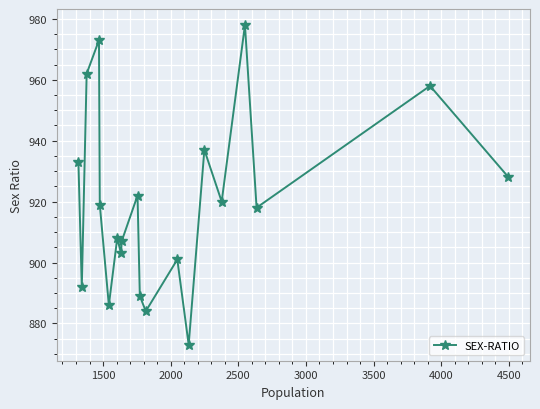

What is the maximum value shown in the chart?

978